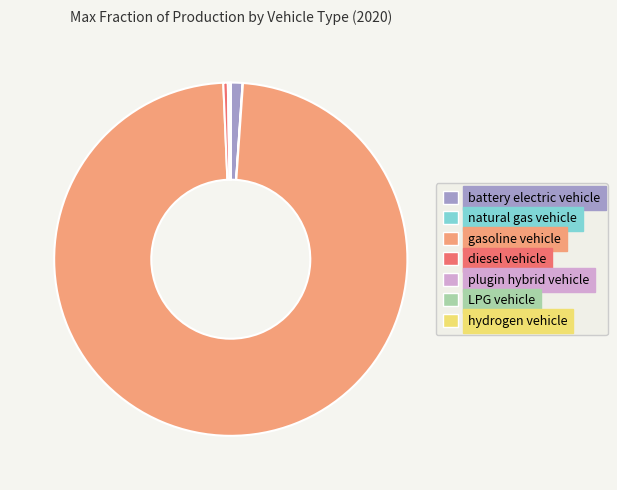

Which category accounts for the majority?

gasoline vehicle